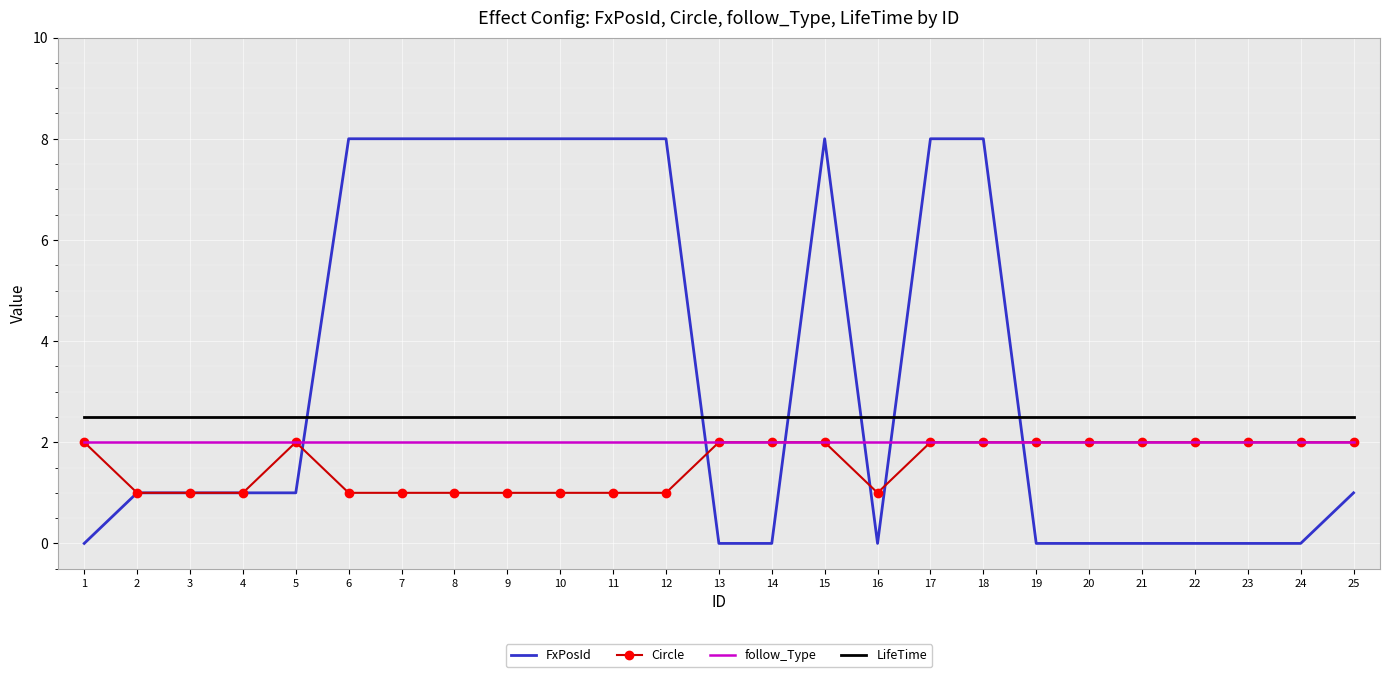

Read the Circle value at 7.

1.0